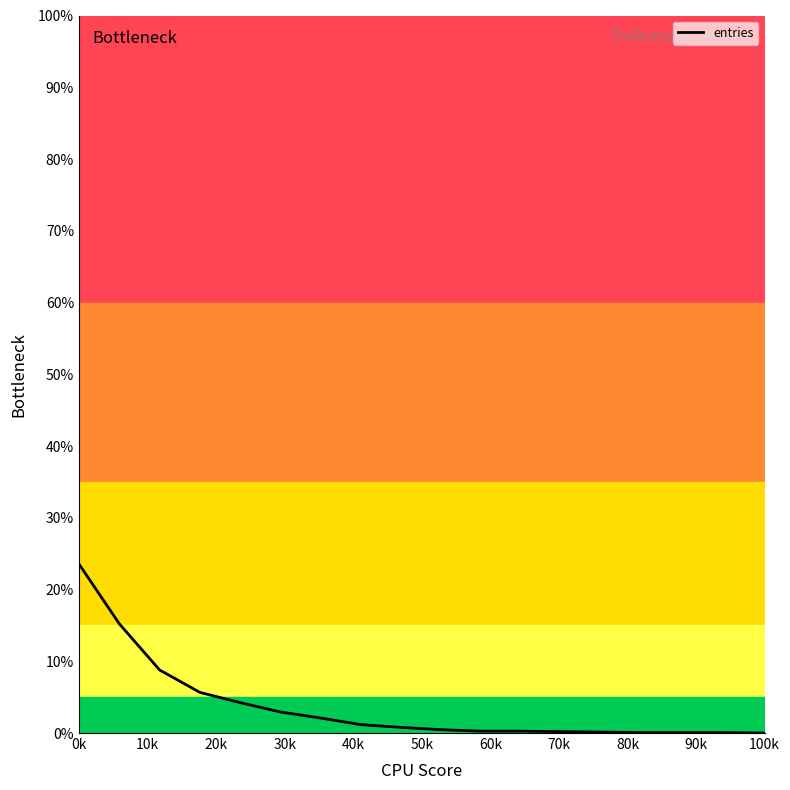

What is the sum of all values?

65.9